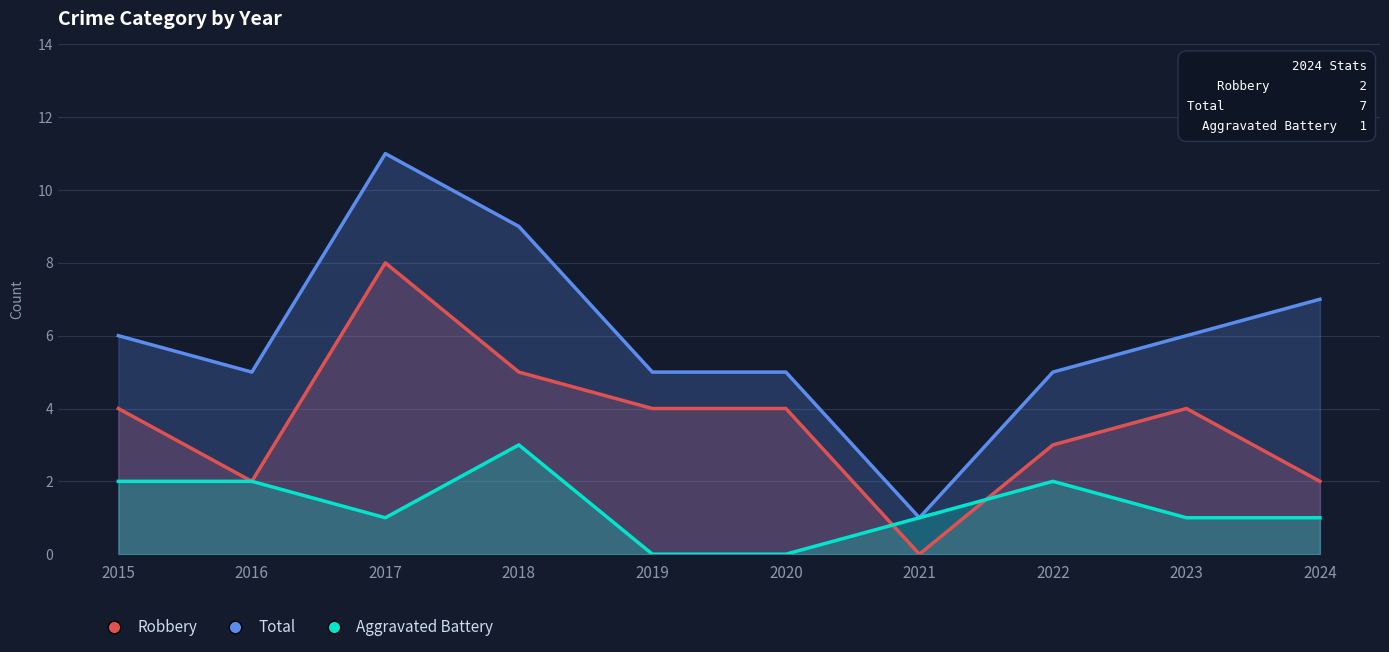

Read the Aggravated Battery value at 2022.

2